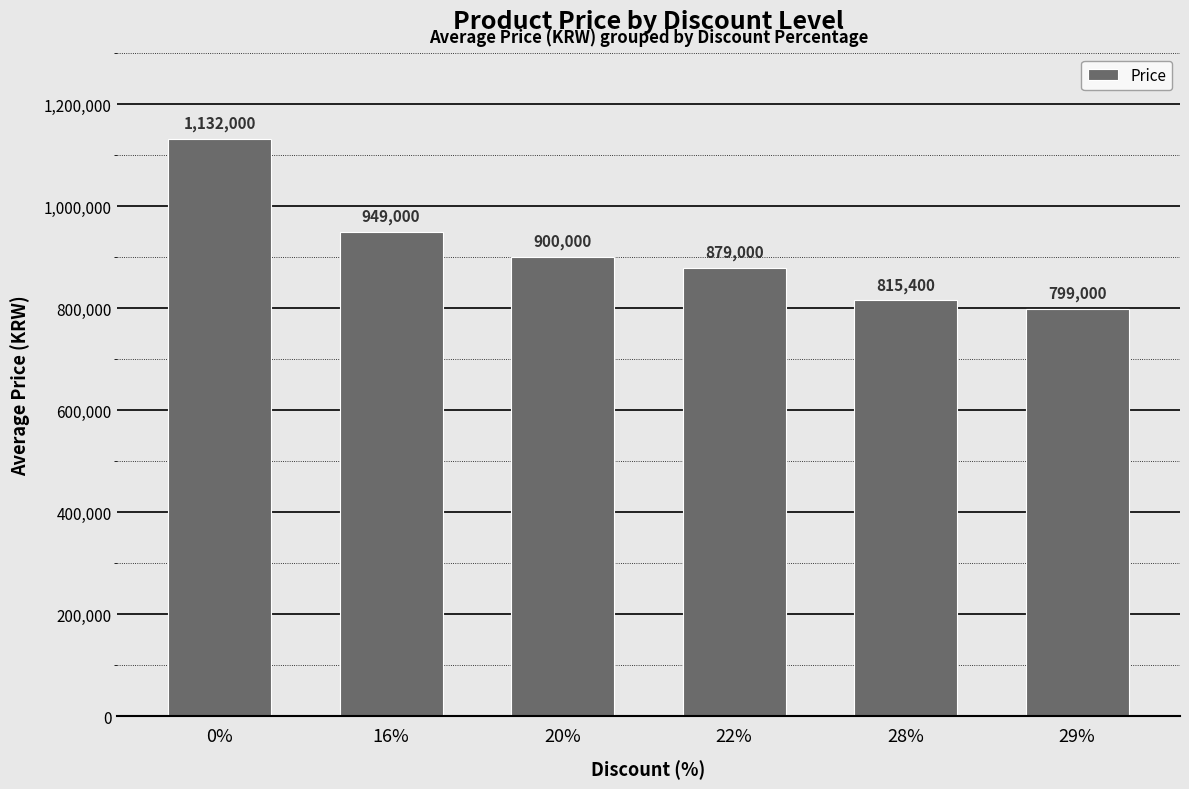

The chart shows a value of 1132000 at 0%. True or false?

True